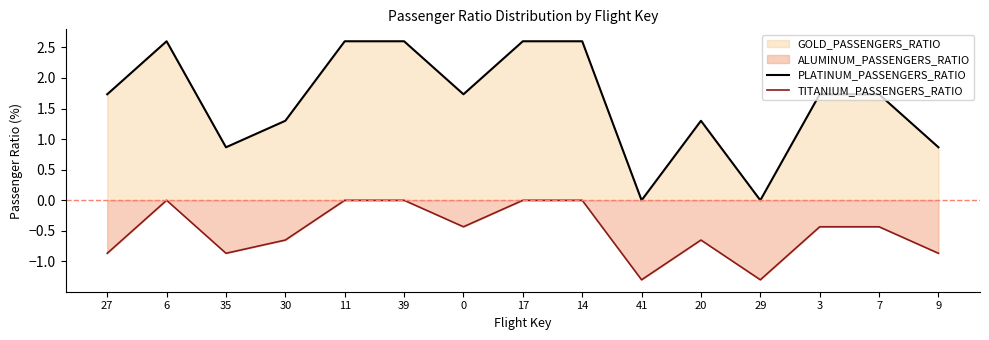

Which series has the largest total across all categories?

PLATINUM_PASSENGERS_RATIO